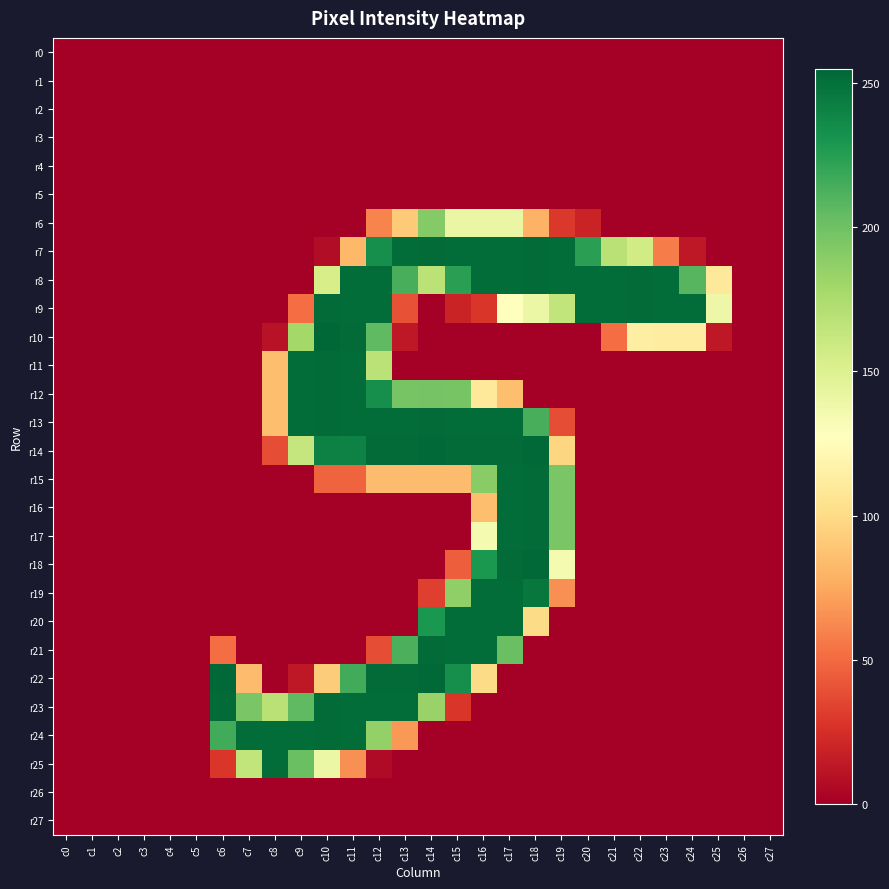

Which series has the largest range (max minus min)?

r10